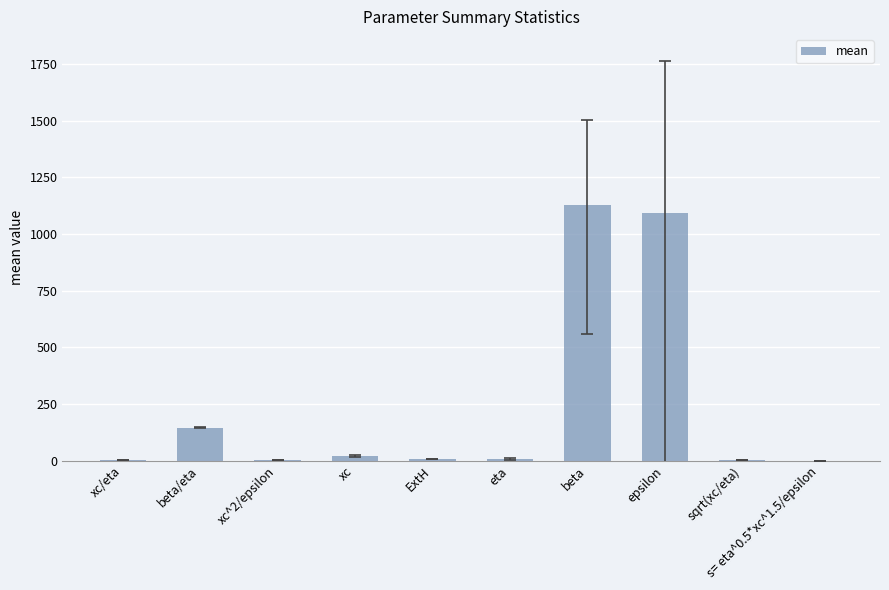

Where is the data nearest to the value 562?

beta/eta